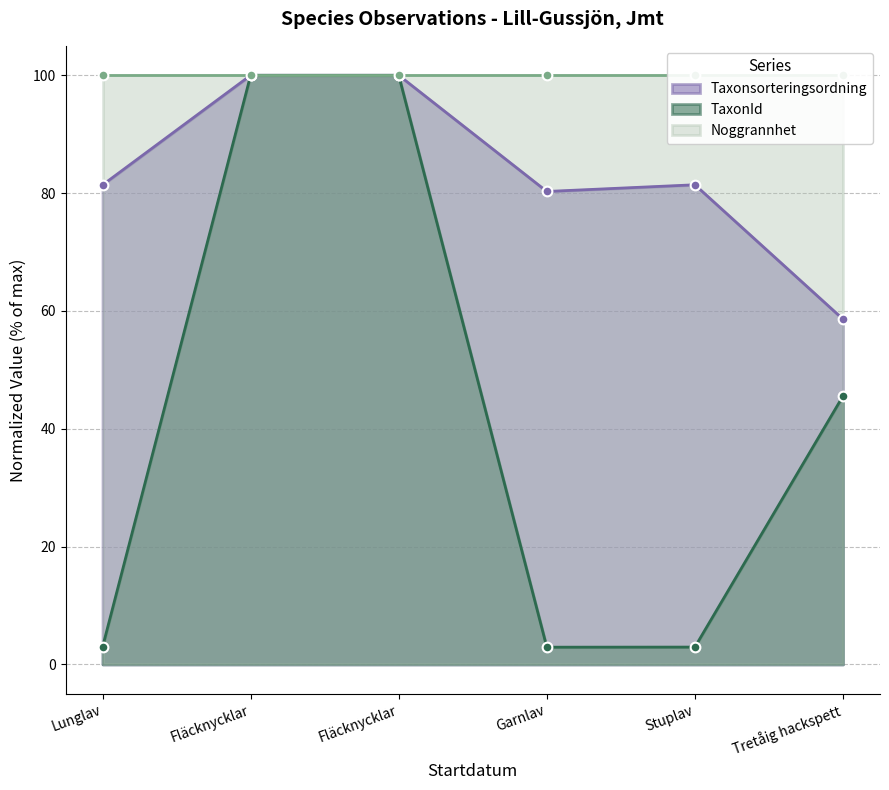

What is the difference between the Taxonsorteringsordning values at Lunglav and Fläcknycklar?

18.6